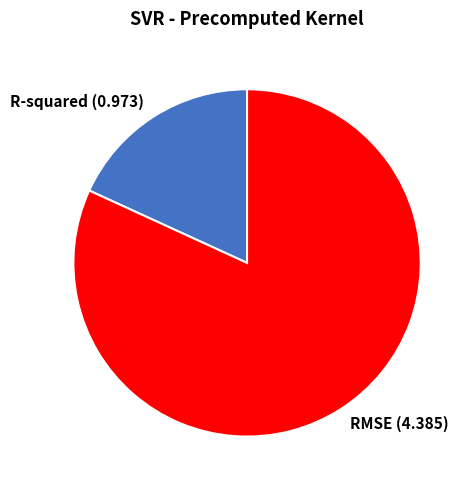

The R-squared (0.973) slice represents 6% of the pie. True or false?

False